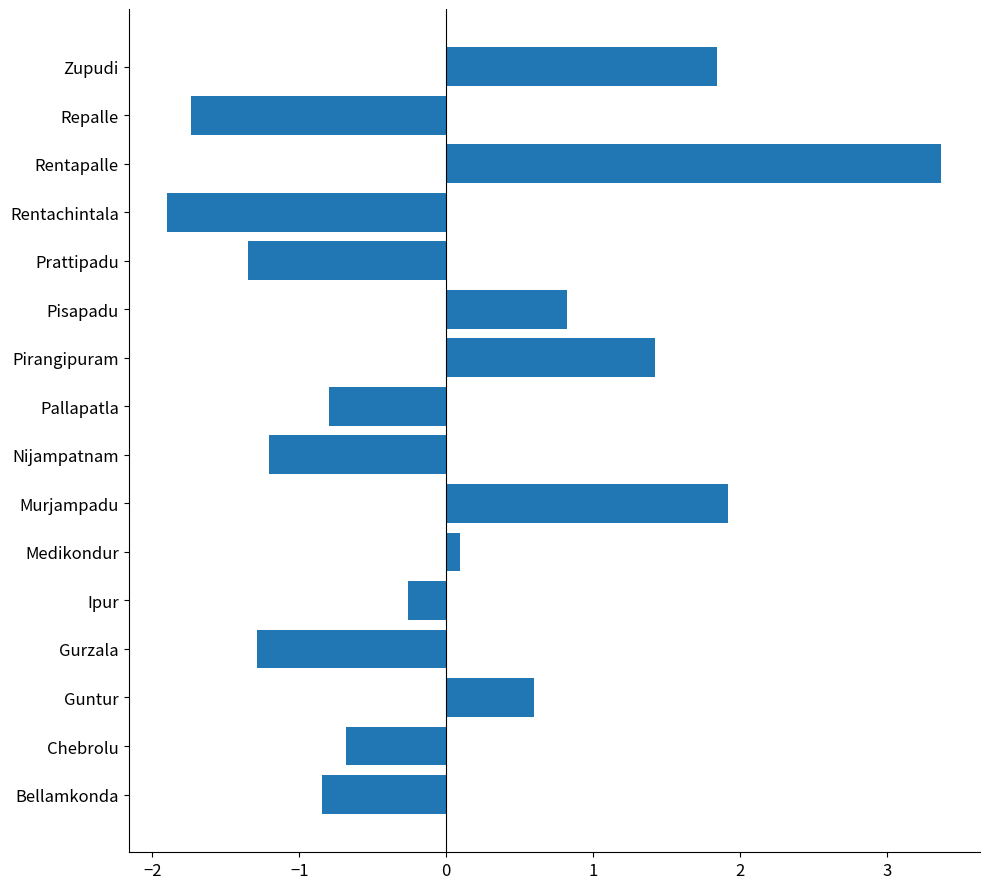

What is the sum of the values at Ipur and Prattipadu?

-1.6